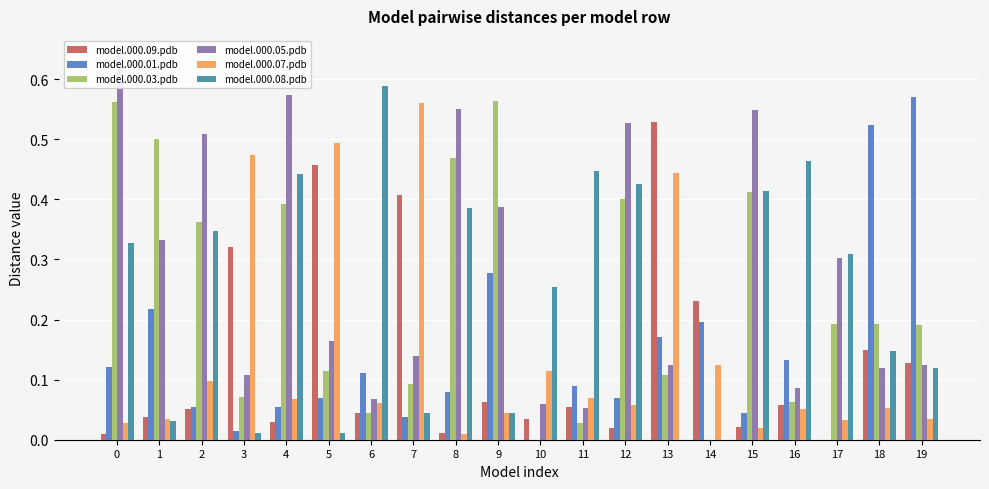

At how many categories does at least one series exceed 0?

20